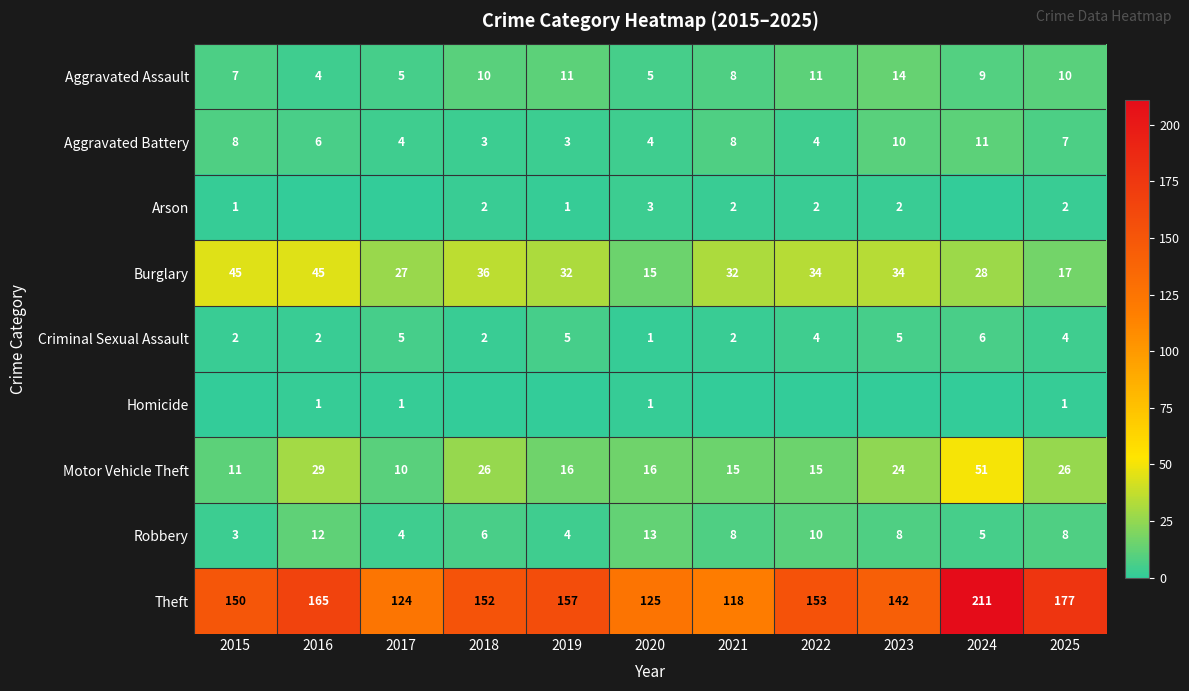

What is the minimum value for Robbery?

3